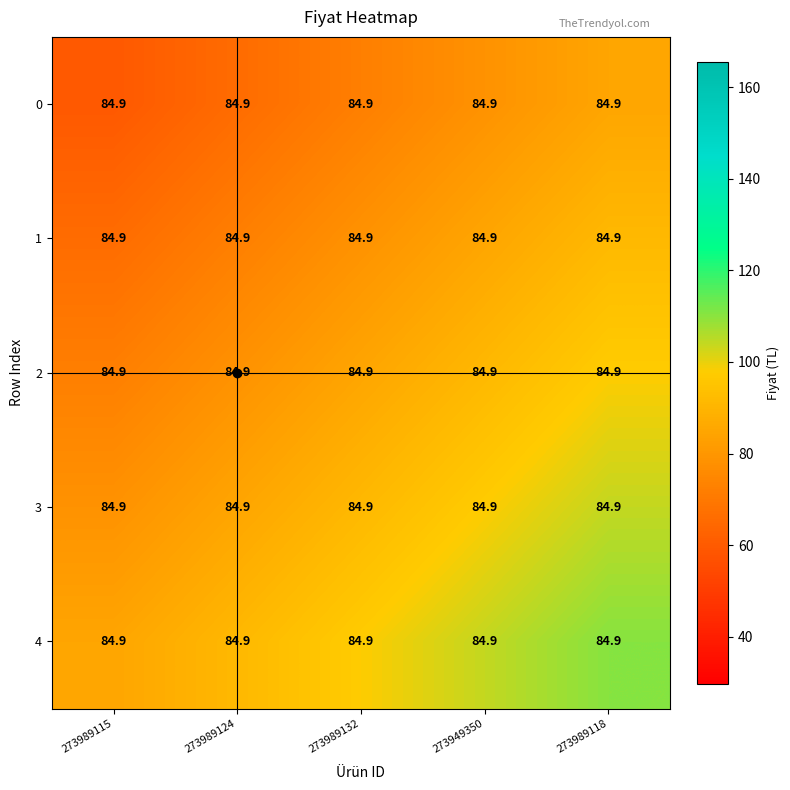

Between 273989118 and 273949350, which is larger?

273989118